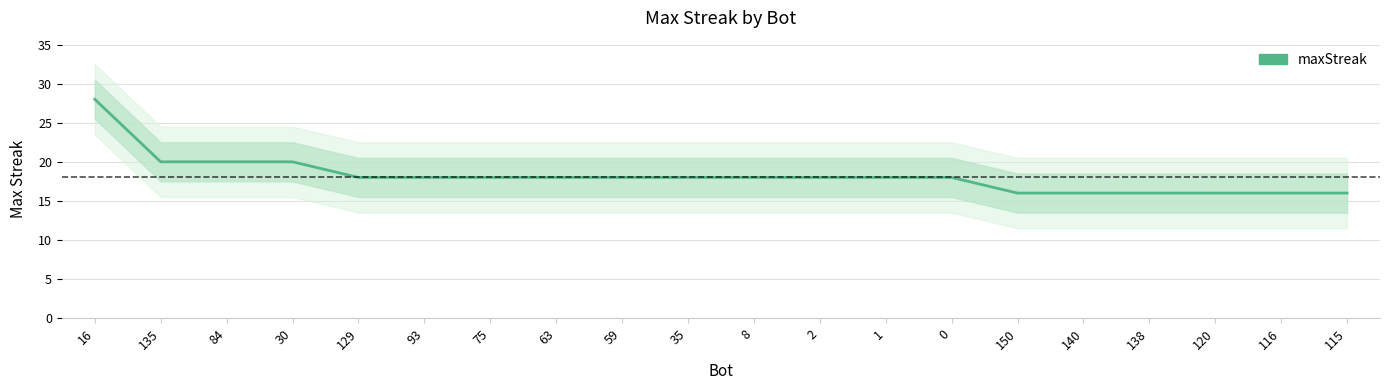

What is the smallest value displayed?

16